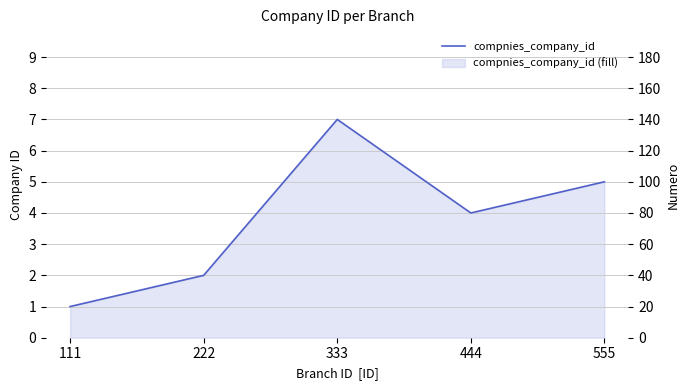

True or false: the data shows 0 at 111.

False